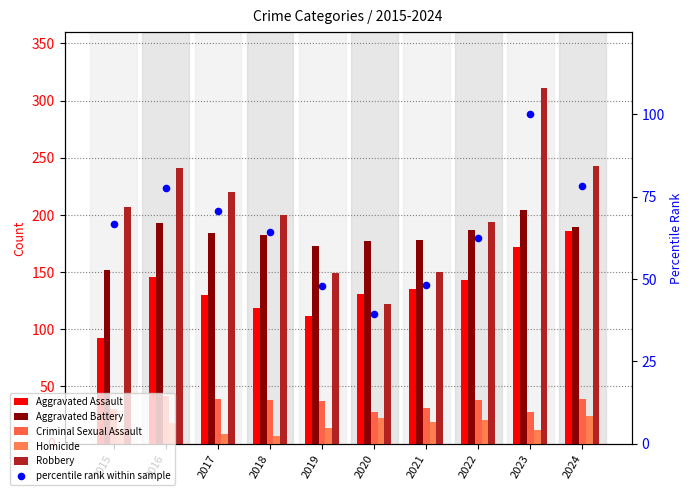

Which series reaches the minimum Y coordinate?

Homicide